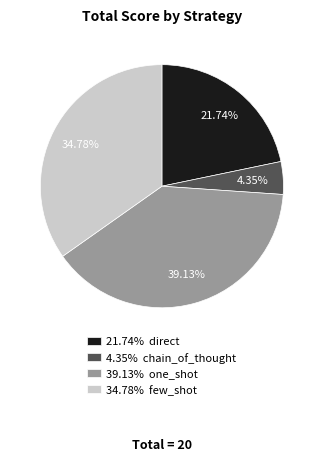

Combined, do 39.13% one_shot and 34.78% few_shot account for over 50%?

Yes